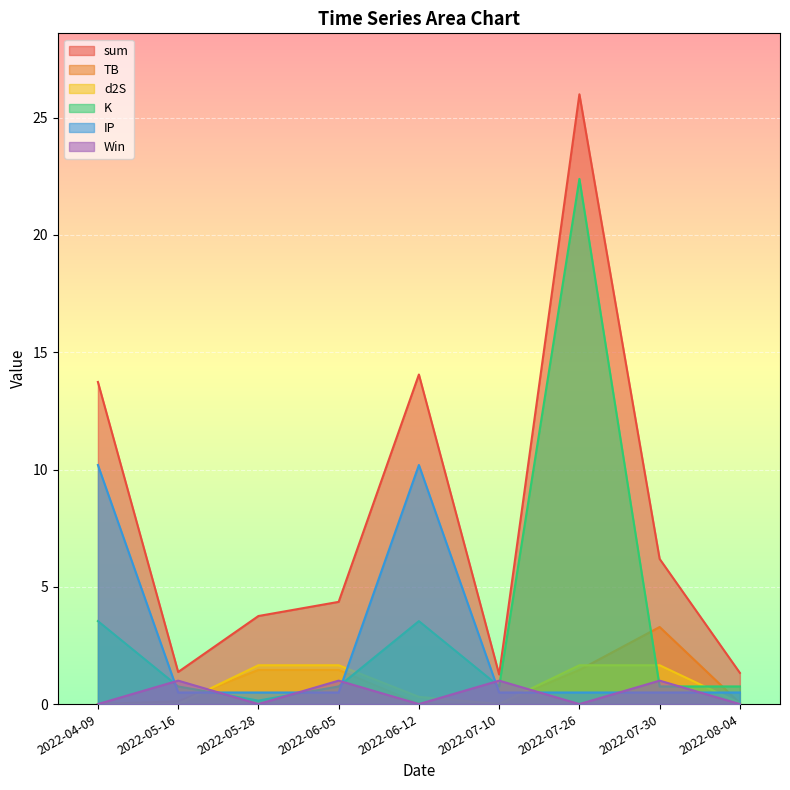

What is the difference between the maximum and minimum values in the K series?

22.2